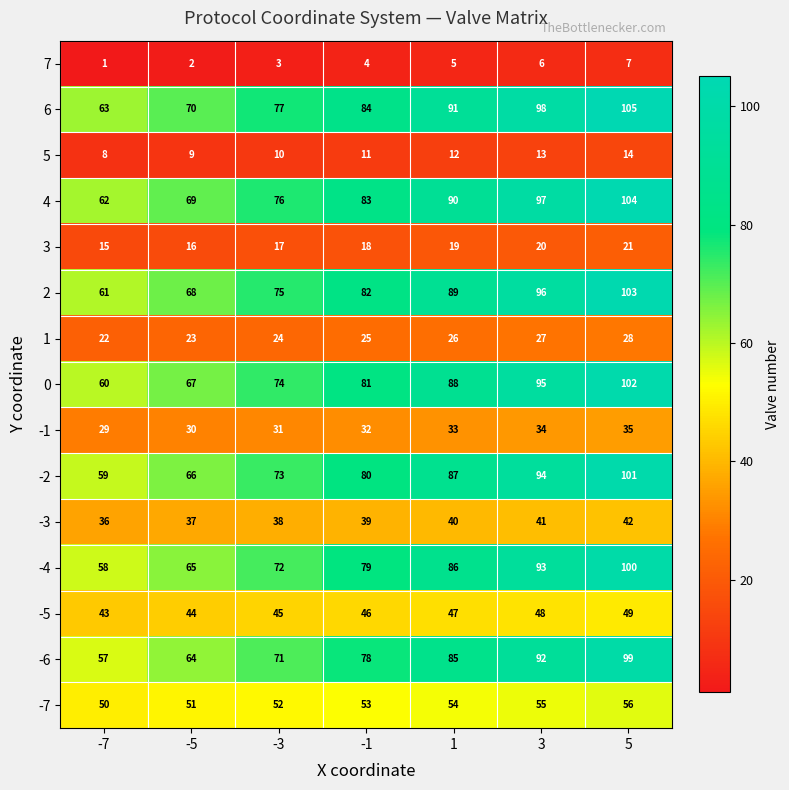

List the labels in order of -5 value, largest first.

5, 3, 1, -1, -3, -5, -7